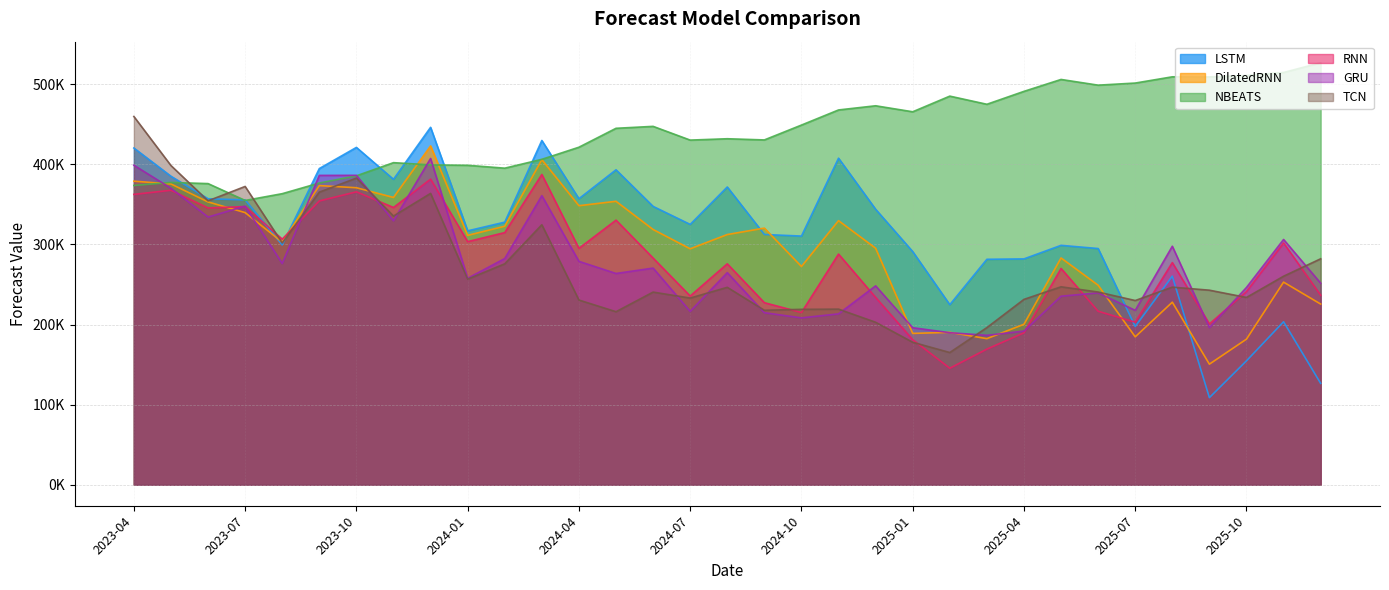

What is the approximate value of DilatedRNN at 2024-02?

322829.8